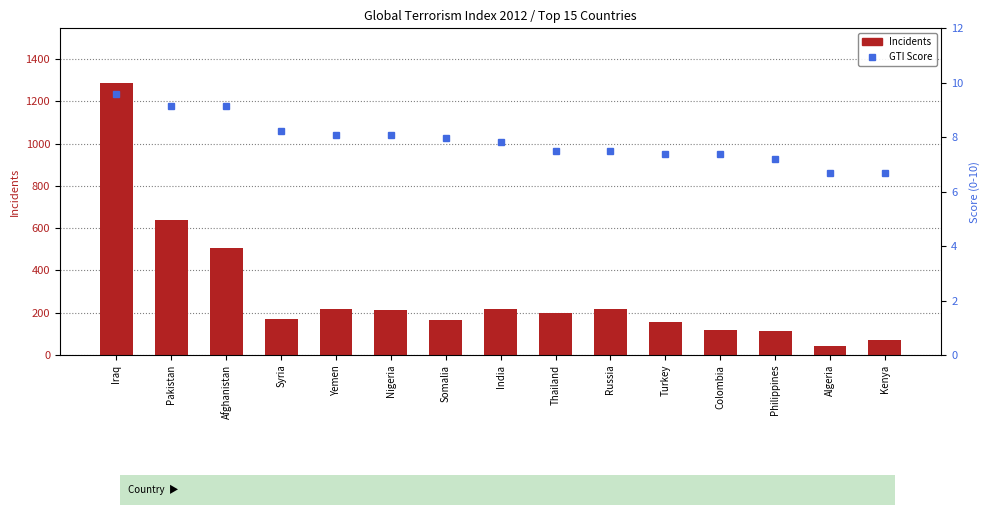

What is the total value across all series at Thailand?

206.5